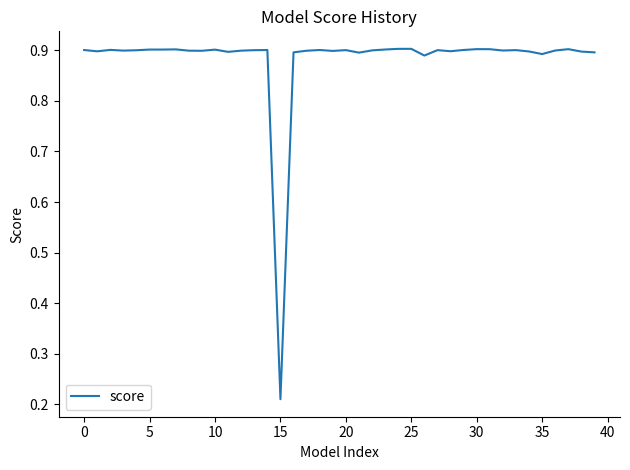

What is the difference between the maximum and minimum values?

0.7